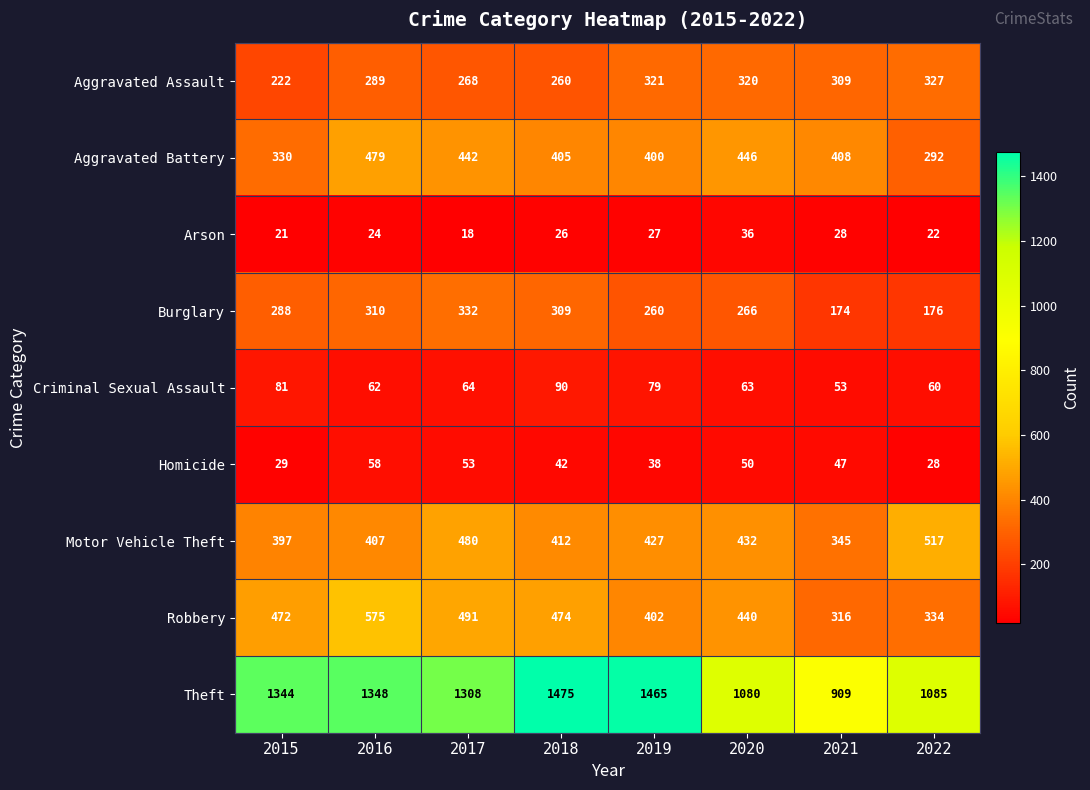

How many values in the Homicide series are below 47?

4